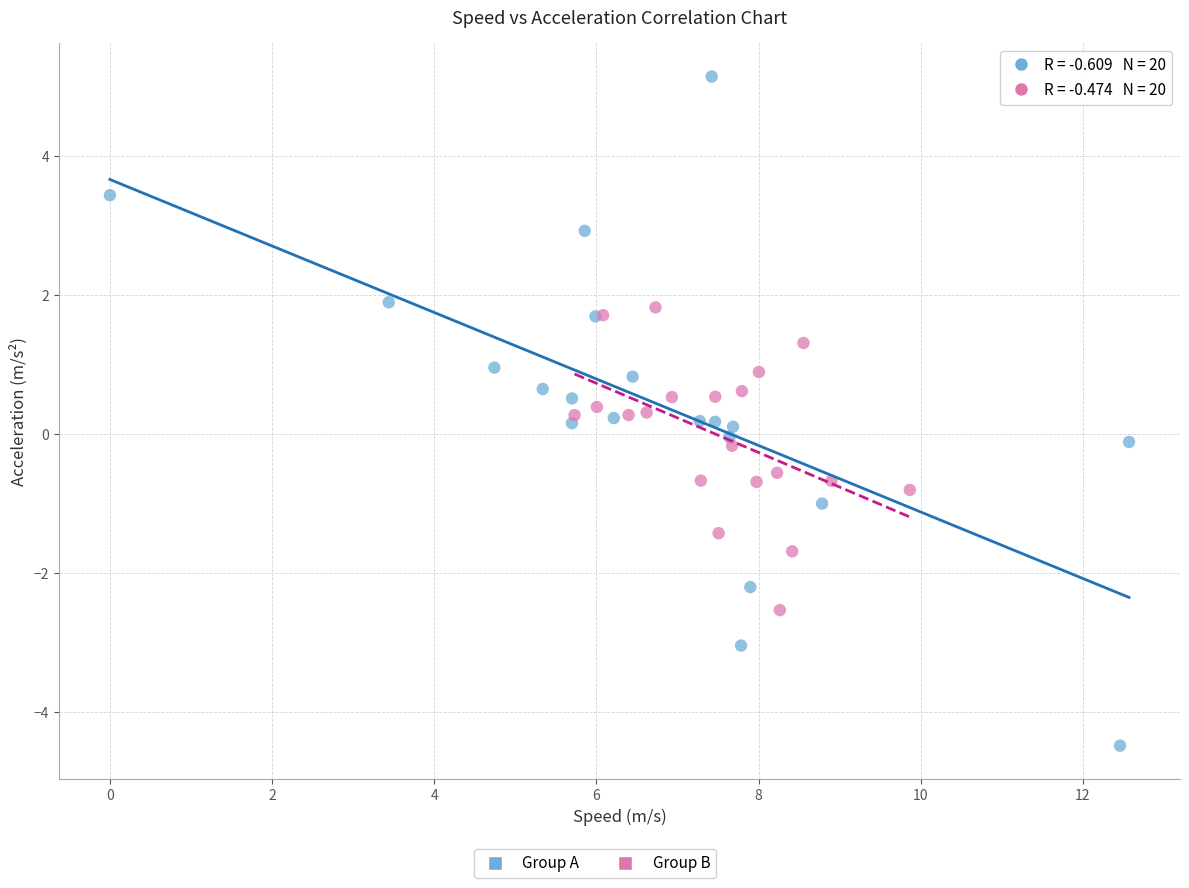

Which series contains the lowest Y value?

Group A